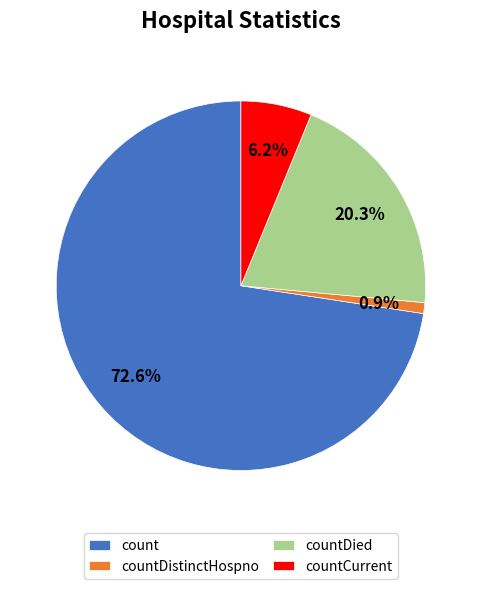

Count the number of slices in the pie.

4